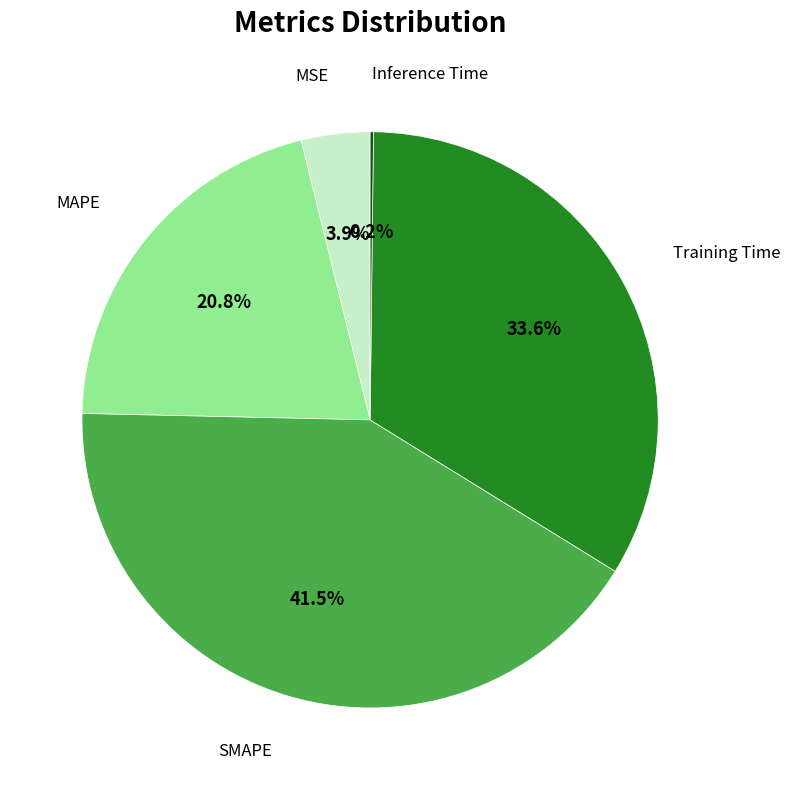

Which category has the biggest portion of the pie?

SMAPE